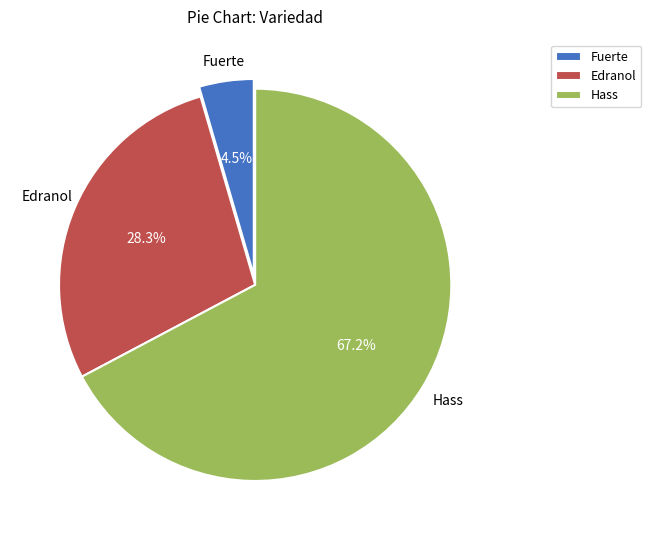

To the nearest percent, what is the difference between the largest and smallest slice percentages?

63%